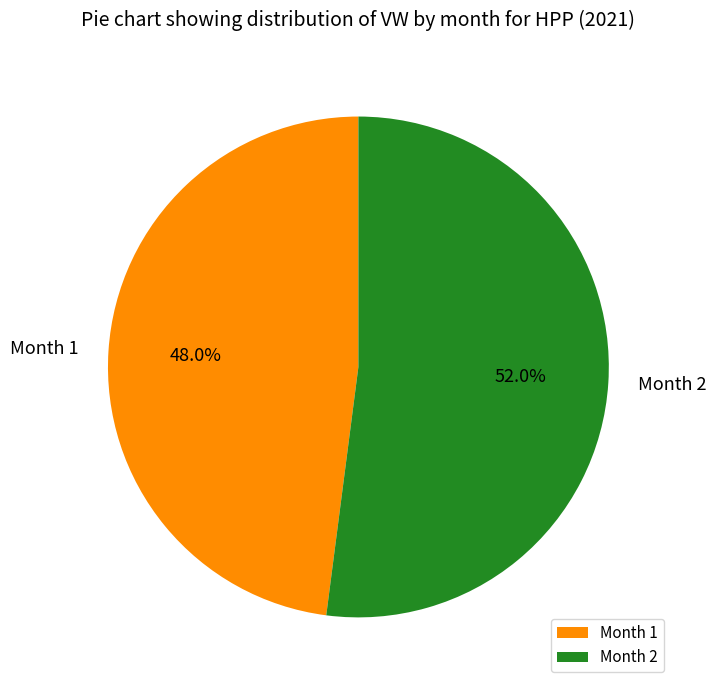

Is there any slice that represents more than half of the pie?

Yes